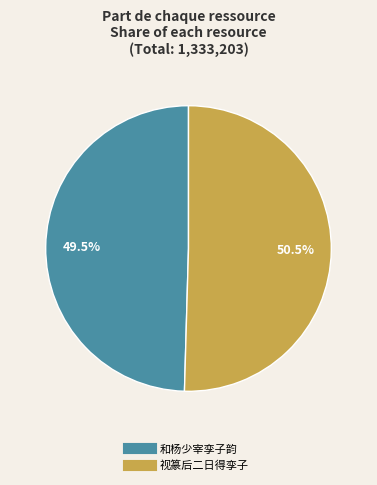

Between 视篆后二日得孪子 and 和杨少宰孪子韵, which is larger?

视篆后二日得孪子